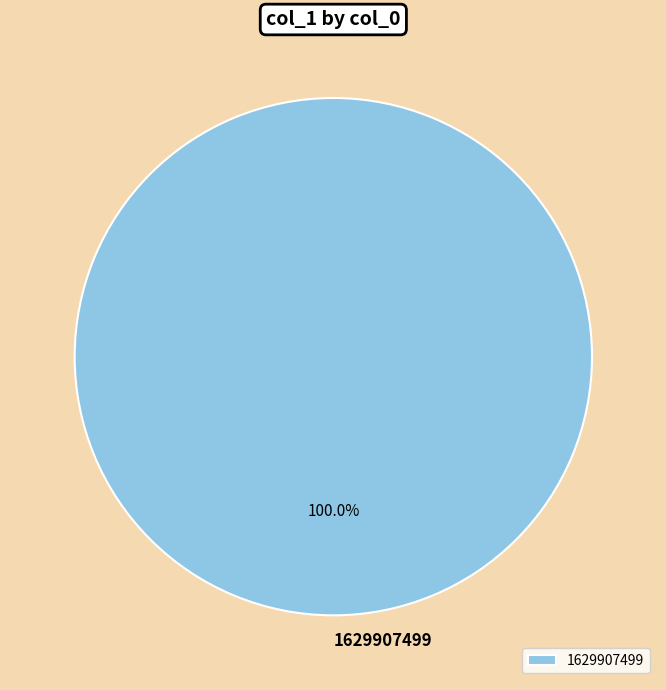

Rank the categories by value from highest to lowest.

1629907499